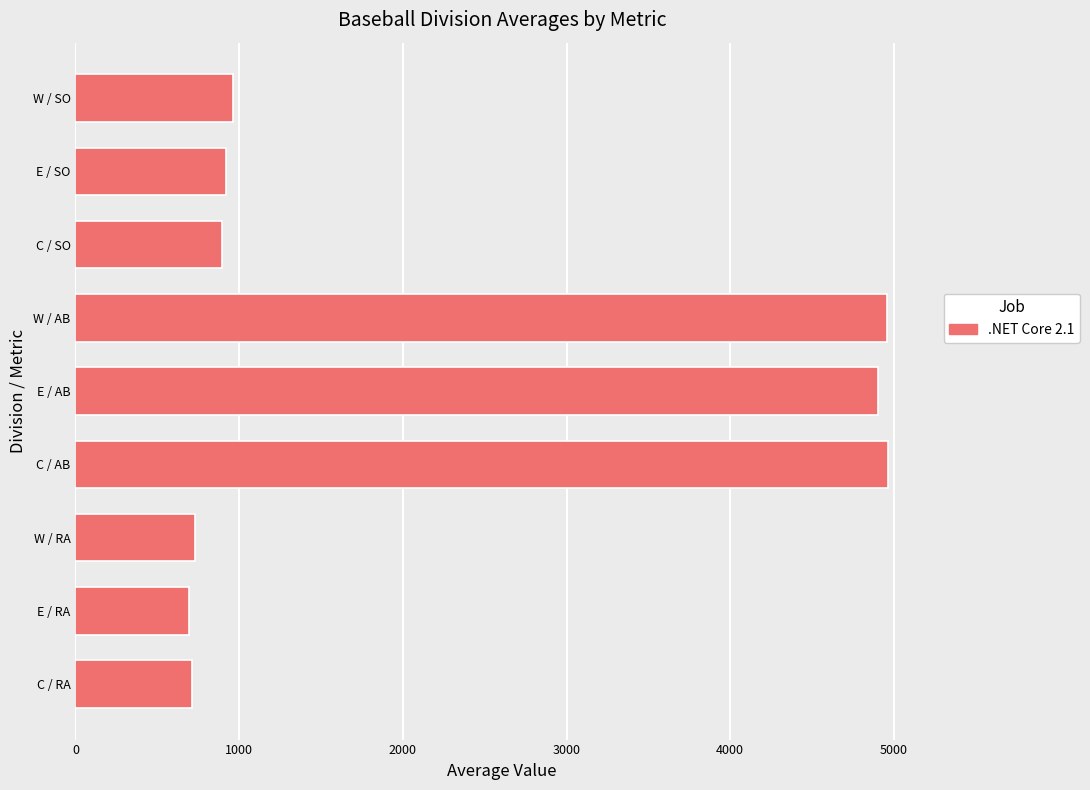

True or false: the data shows 4901 at E / AB.

True